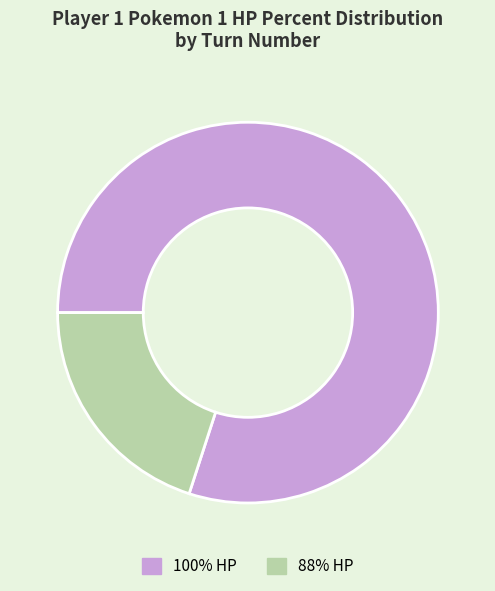

Is the sum of 88% HP and 100% HP greater than half?

Yes